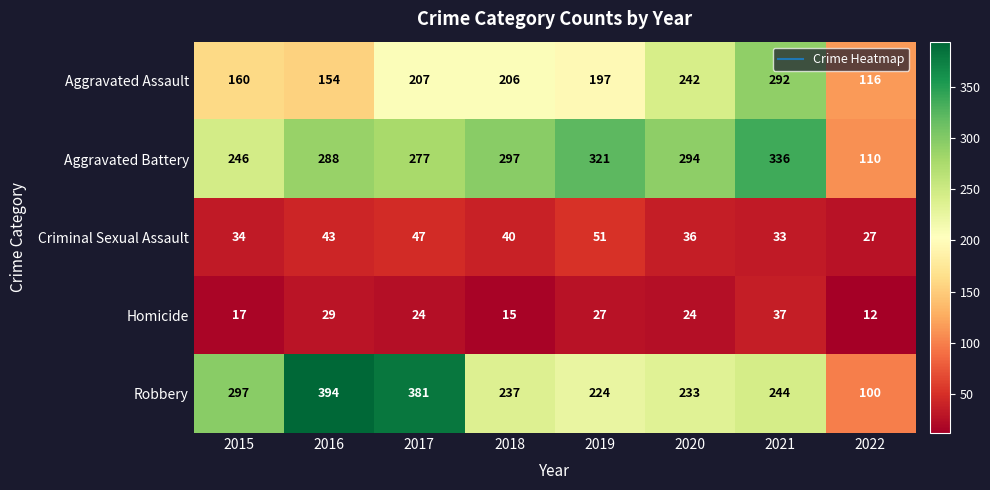

What is the approximate value of Homicide at 2021, to the nearest 5?

35